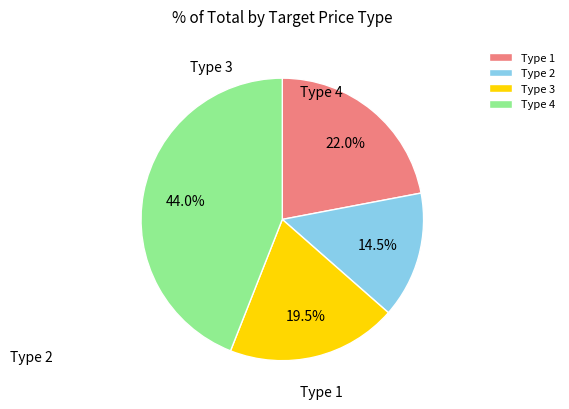

Count the number of slices in the pie.

4